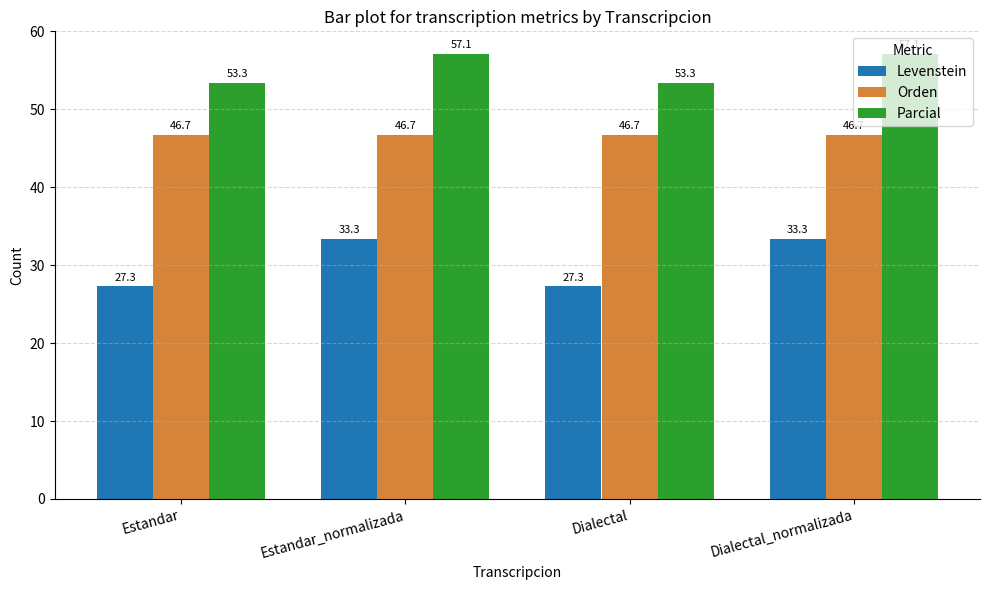

What is the average value of the Orden series?

46.7